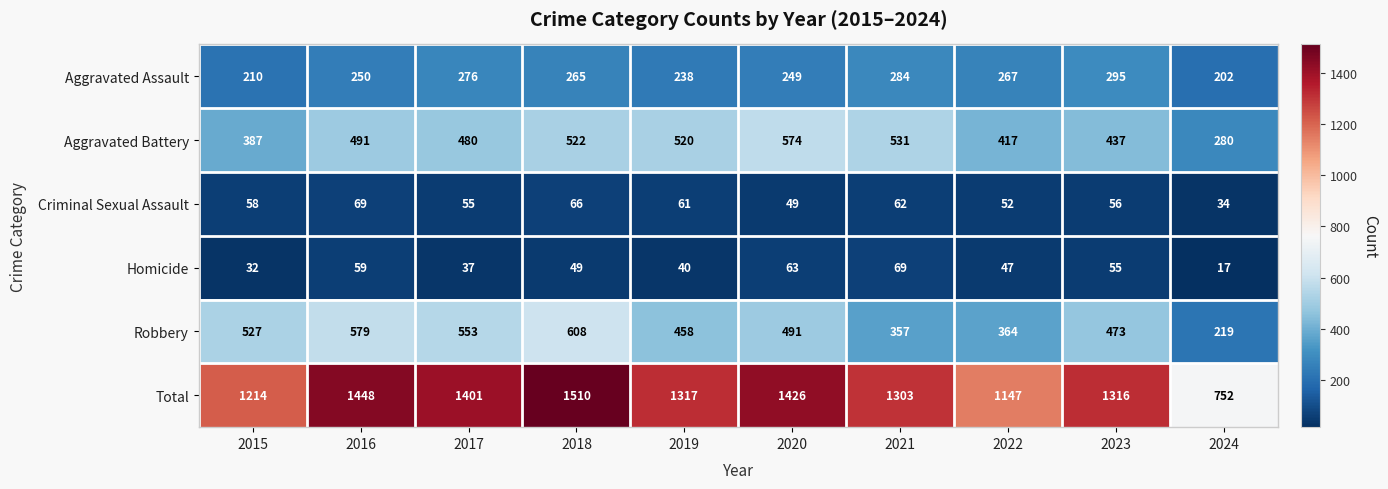

At which category is the sum across all series the highest?

2018